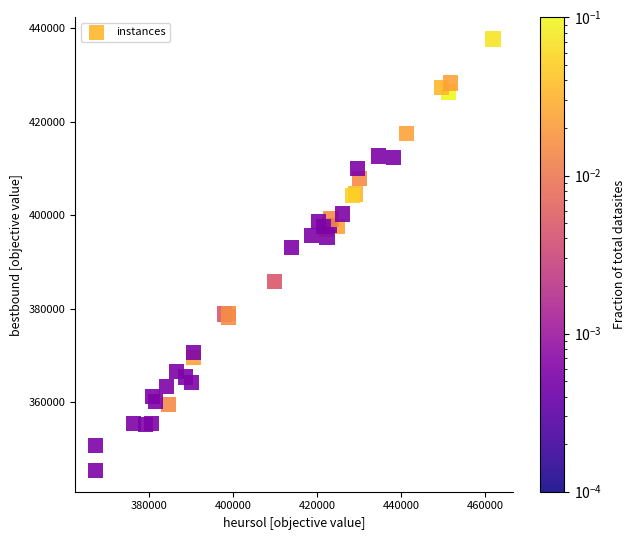

What Y value in the scatter plot is closest to 391592?

393136.1